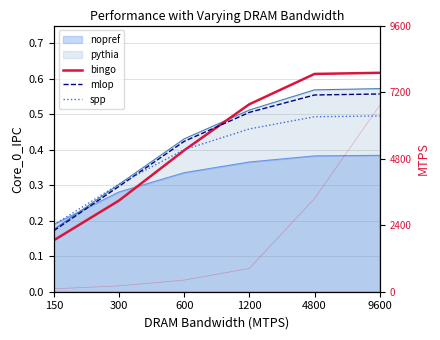

Where do mlop and bingo first cross each other?

600 and 1200